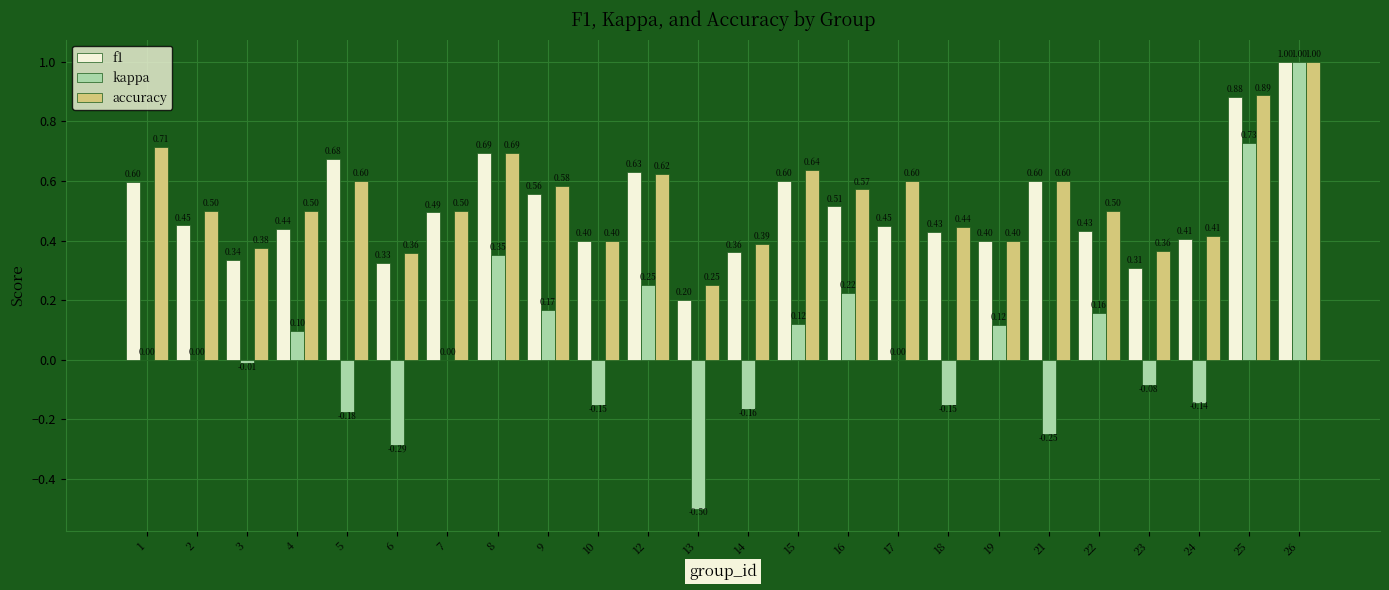

Between 5 and 21, which series saw the biggest shift?

f1